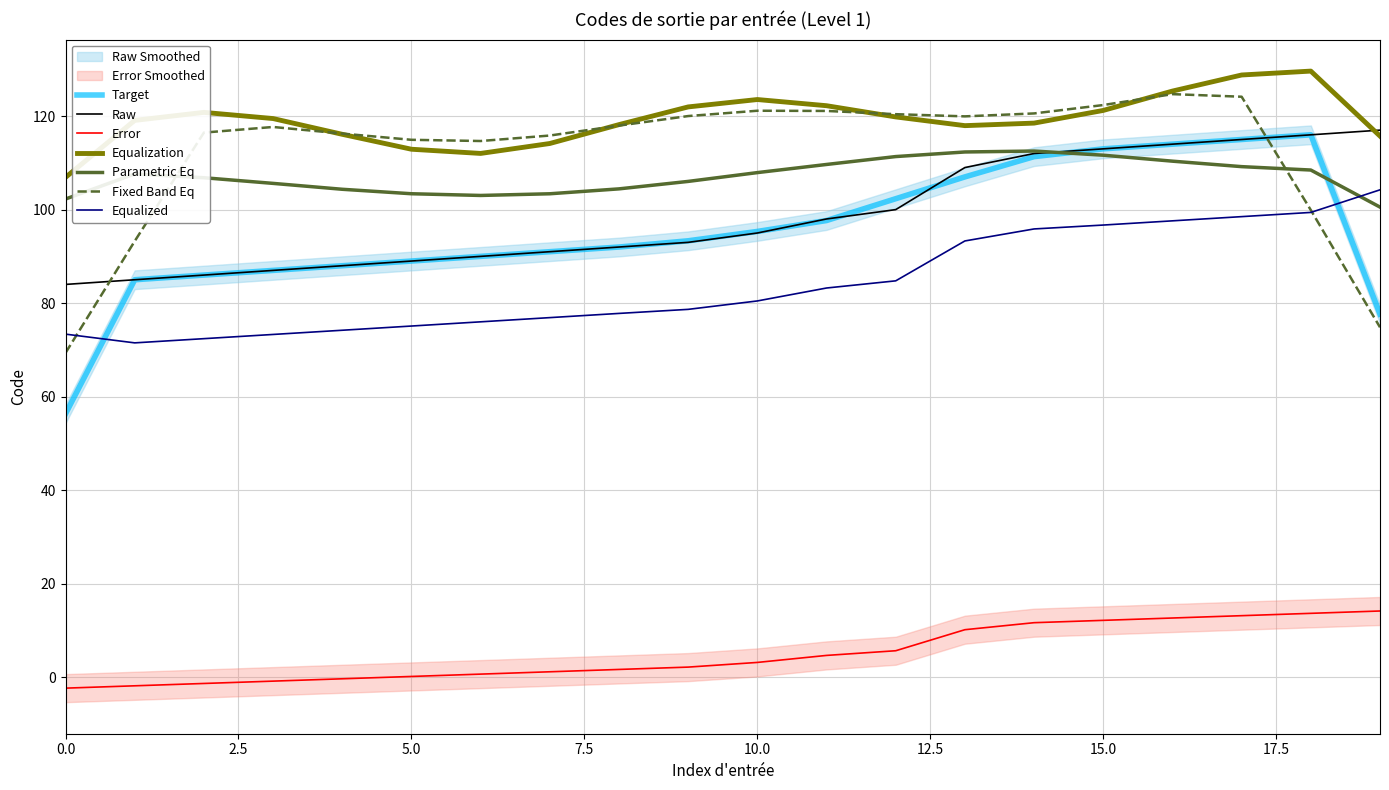

The Raw series shows 23.0 at 15.0. True or false?

False